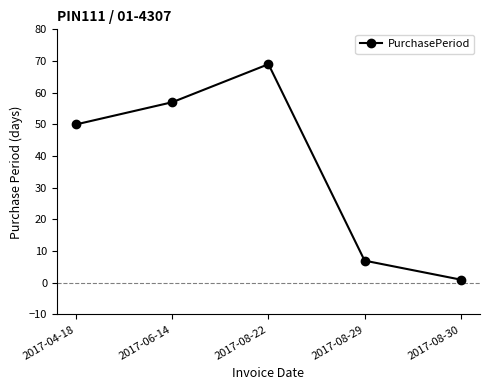

True or false: the data has more than 1 interior local peaks.

False